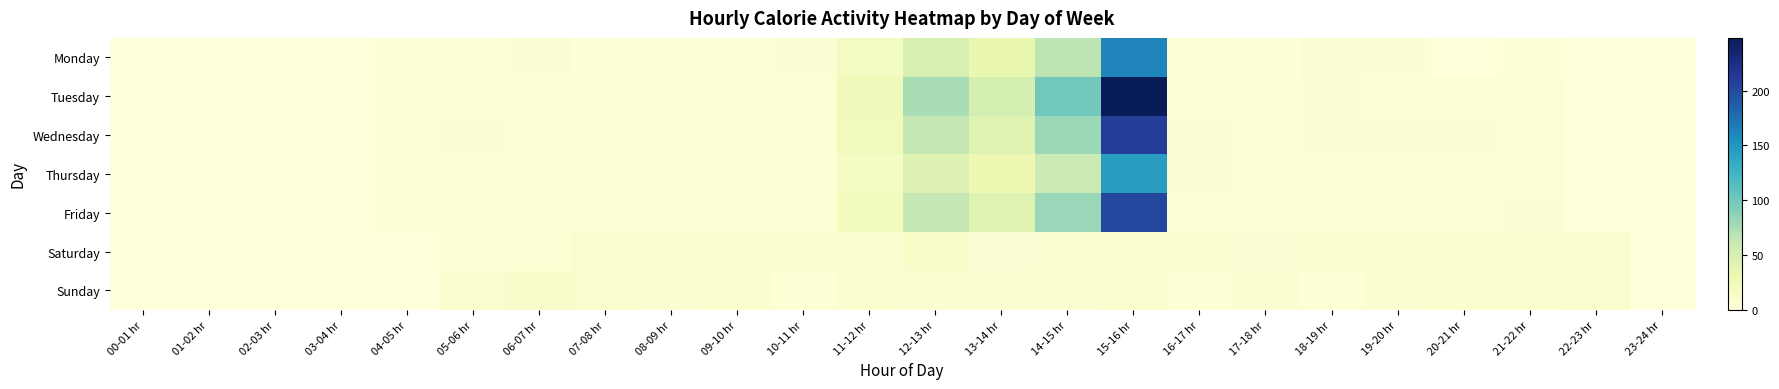

Which series has the widest spread of values?

Tuesday